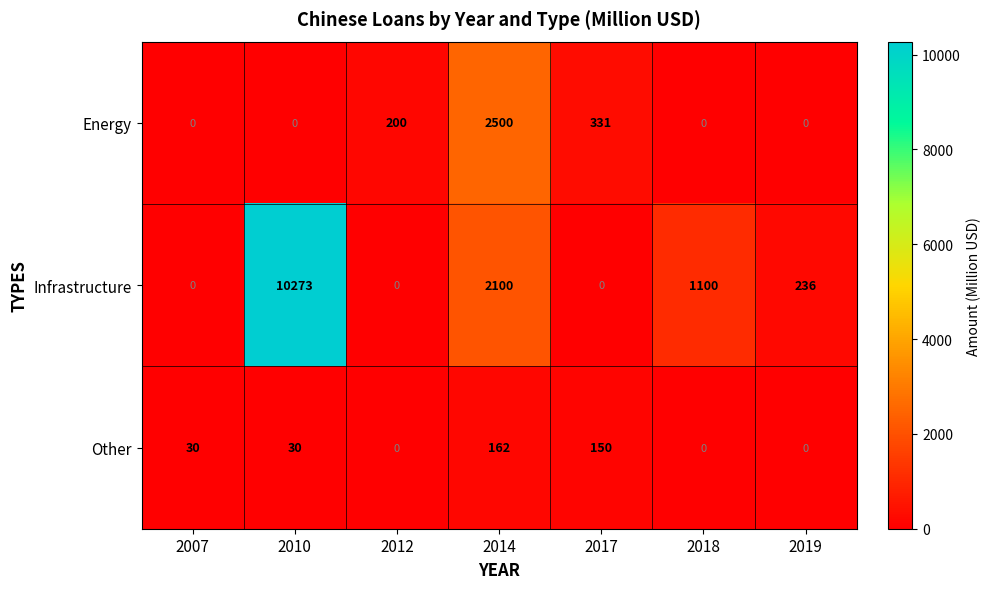

The value of Other at 2018 is 0. True or false?

True